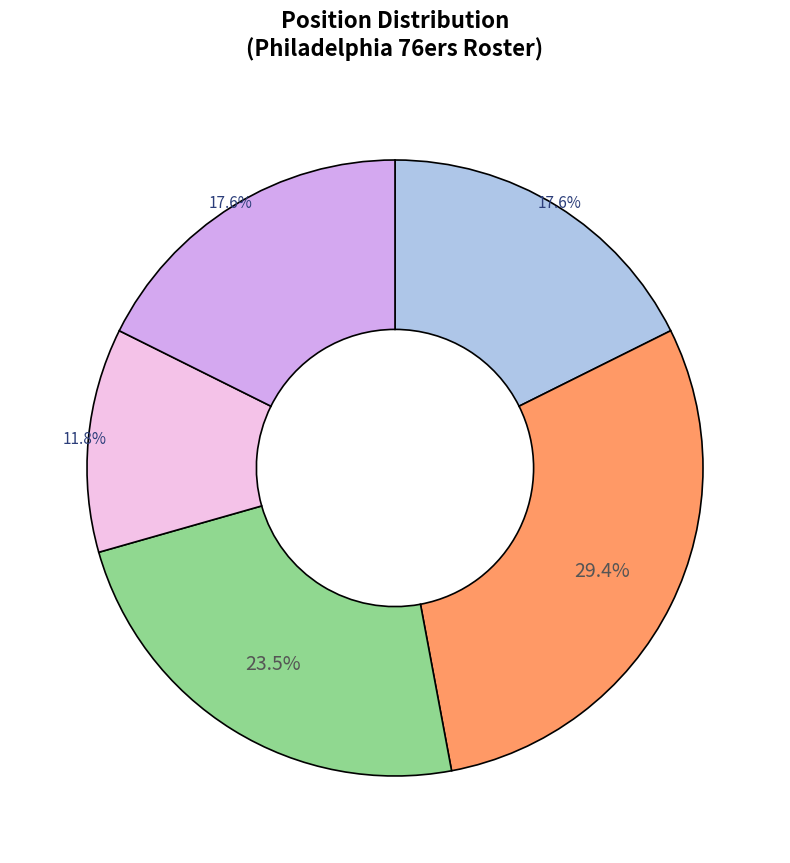

Count the number of slices in the pie.

5